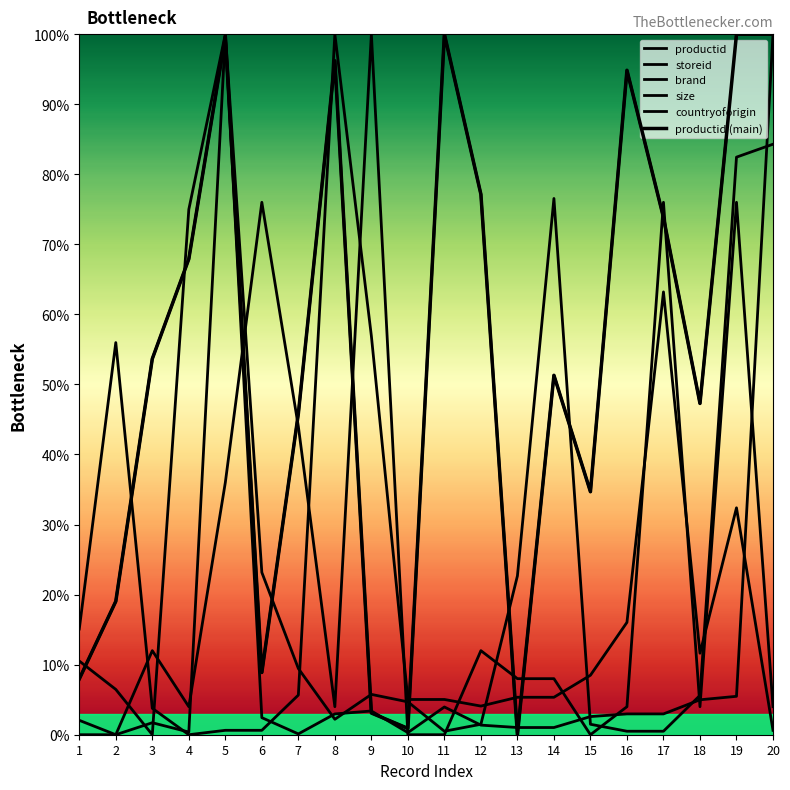

How many intersections are there between brand and productid?

6